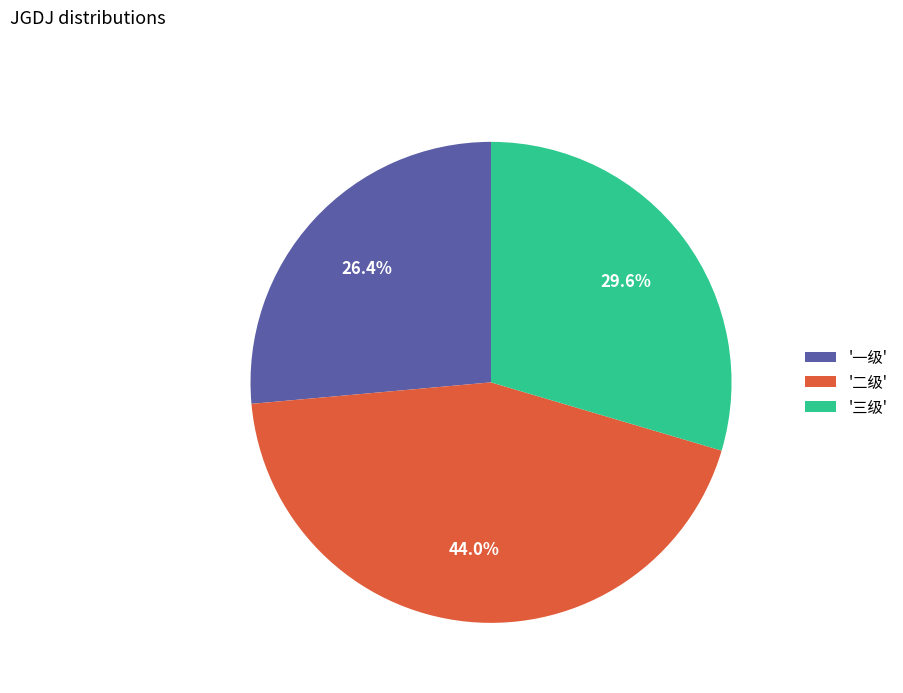

Count the number of slices in the pie.

3